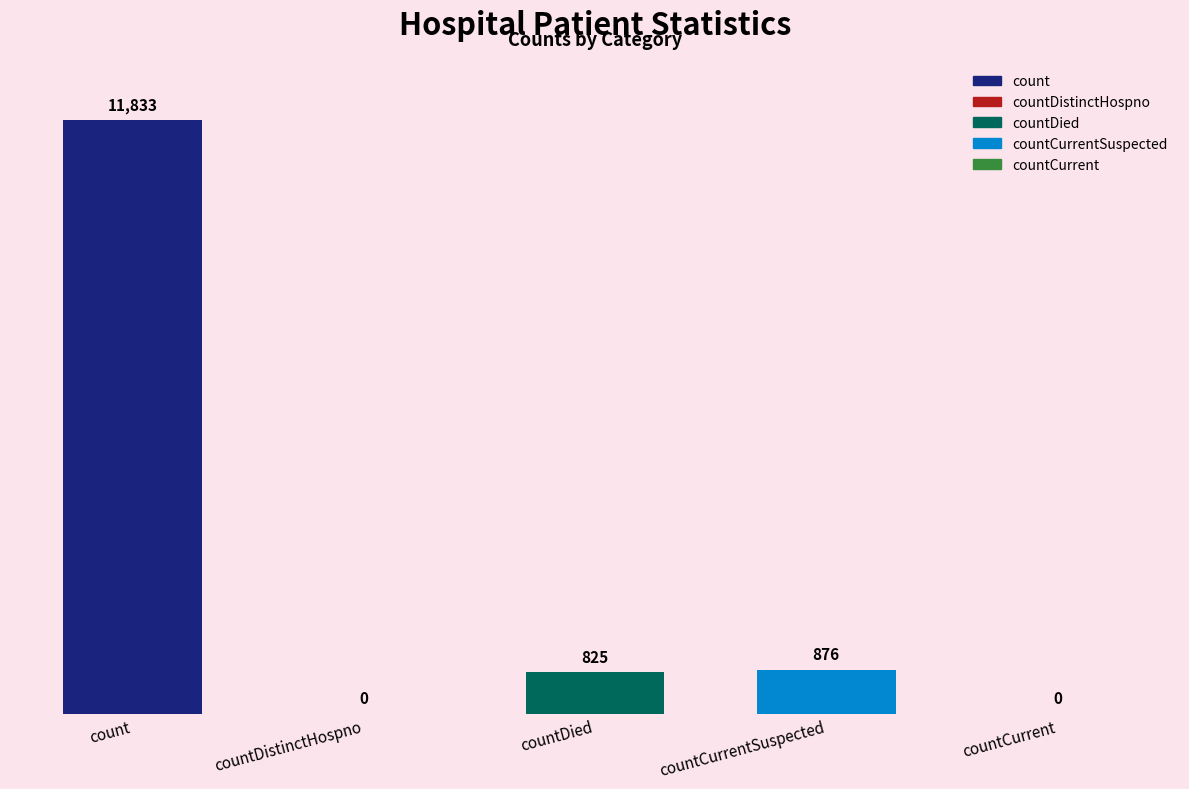

Reading right to left, extract all data points from this chart.

countCurrent=0	countCurrentSuspected=876	countDied=825	countDistinctHospno=0	count=11833